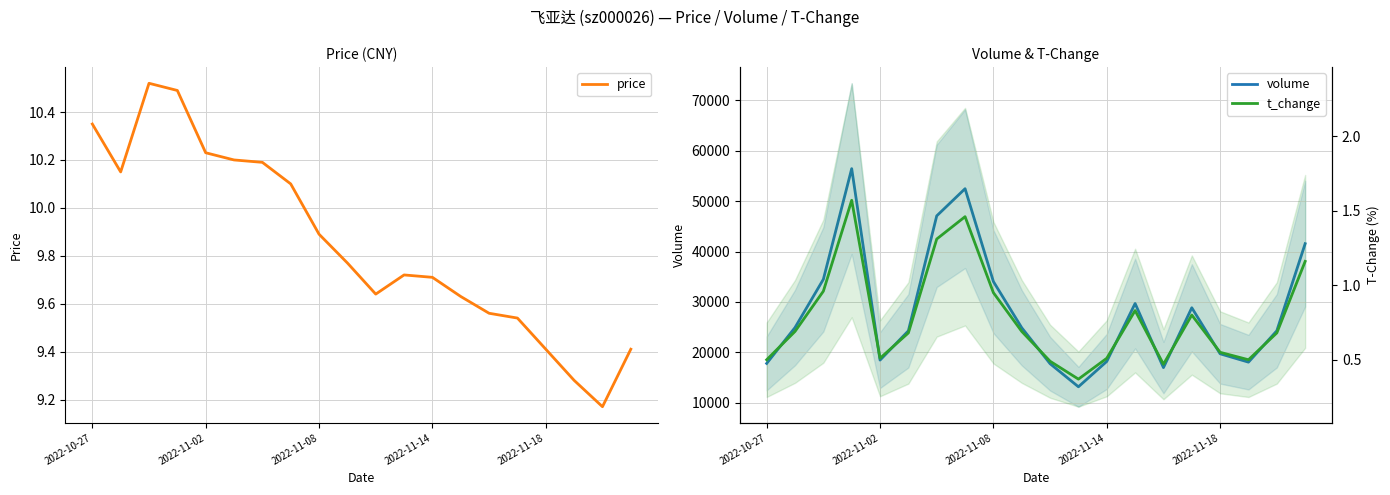

True or false: t_change and price intersect in this chart.

False